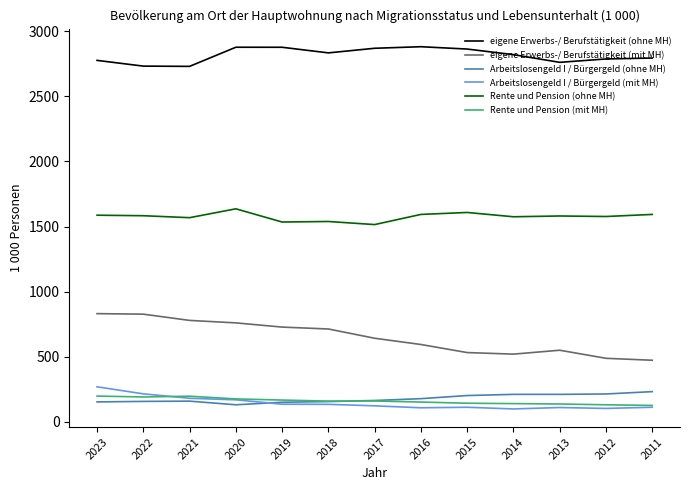

Which series has the largest total across all categories?

eigene Erwerbs-/ Berufstätigkeit (ohne MH)